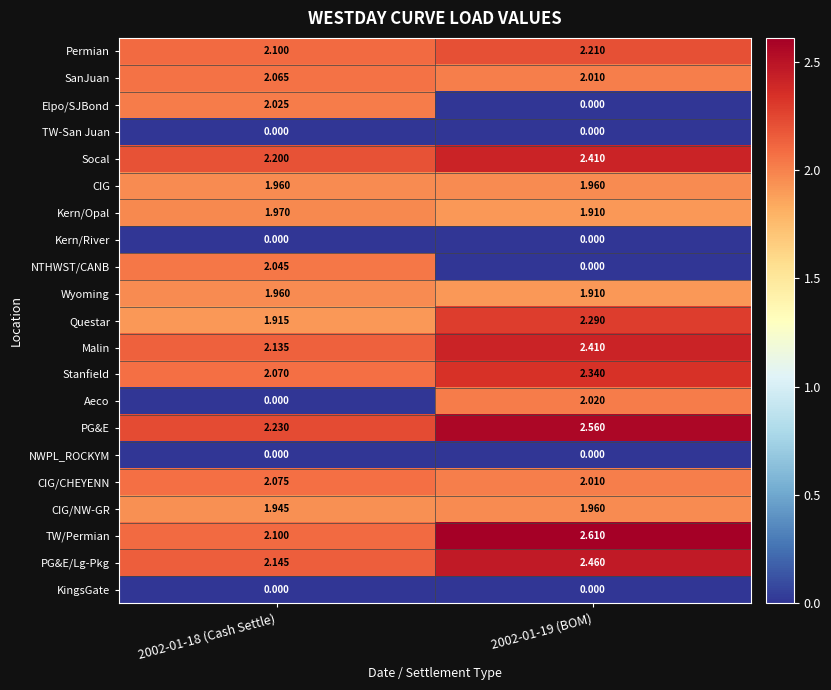

Is the value of Stanfield at 2002-01-19 (BOM) greater than the value of Kern/Opal at 2002-01-18 (Cash Settle)?

Yes